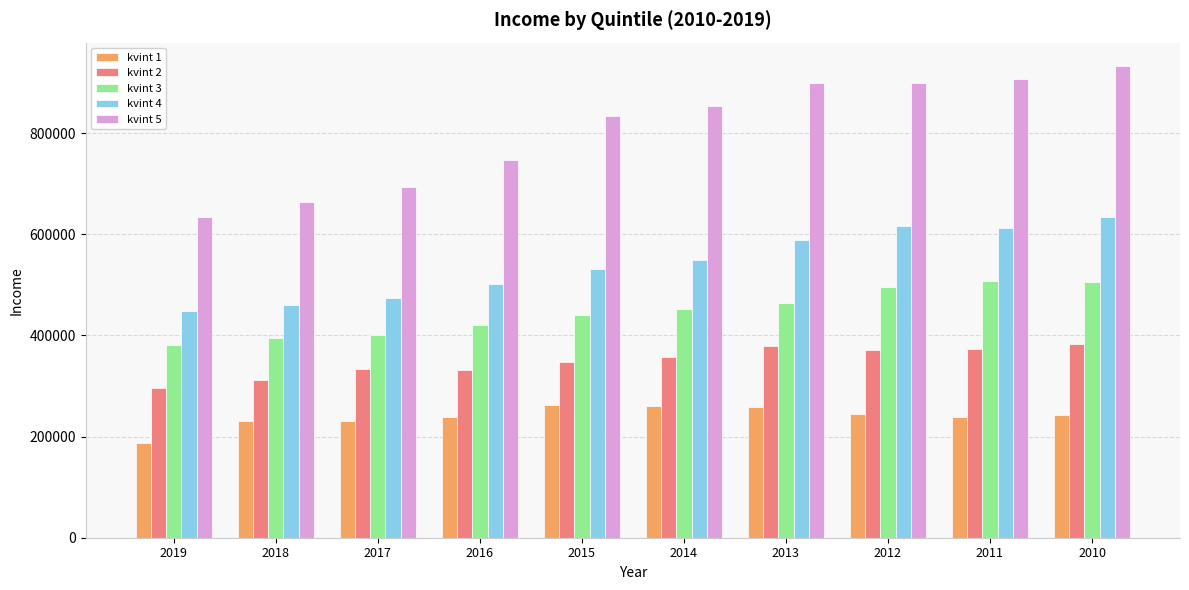

At which category is the sum across all series the highest?

2010